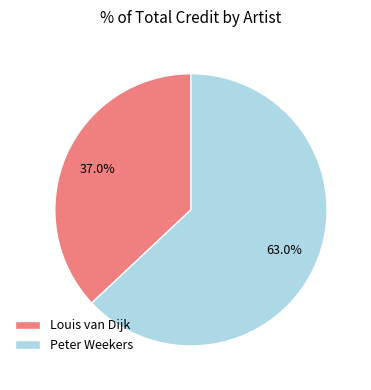

What percentage is the Louis van Dijk slice, to the nearest percent?

37%